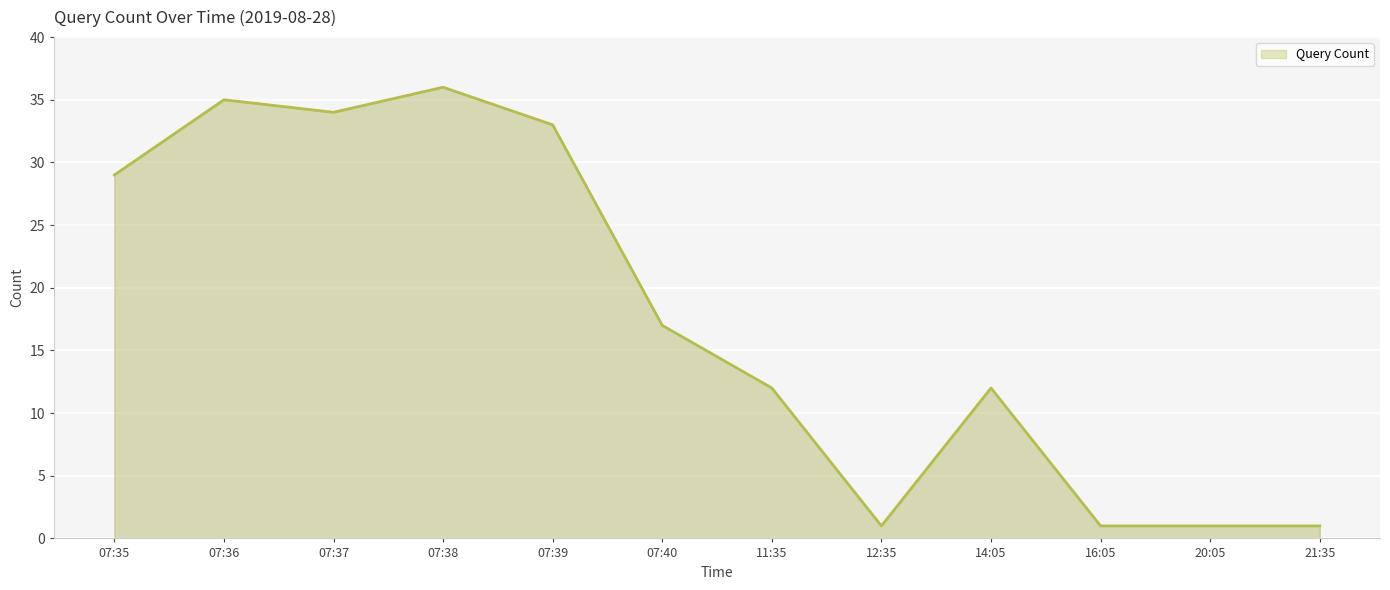

At which category does the data reach its first local peak?

07:36